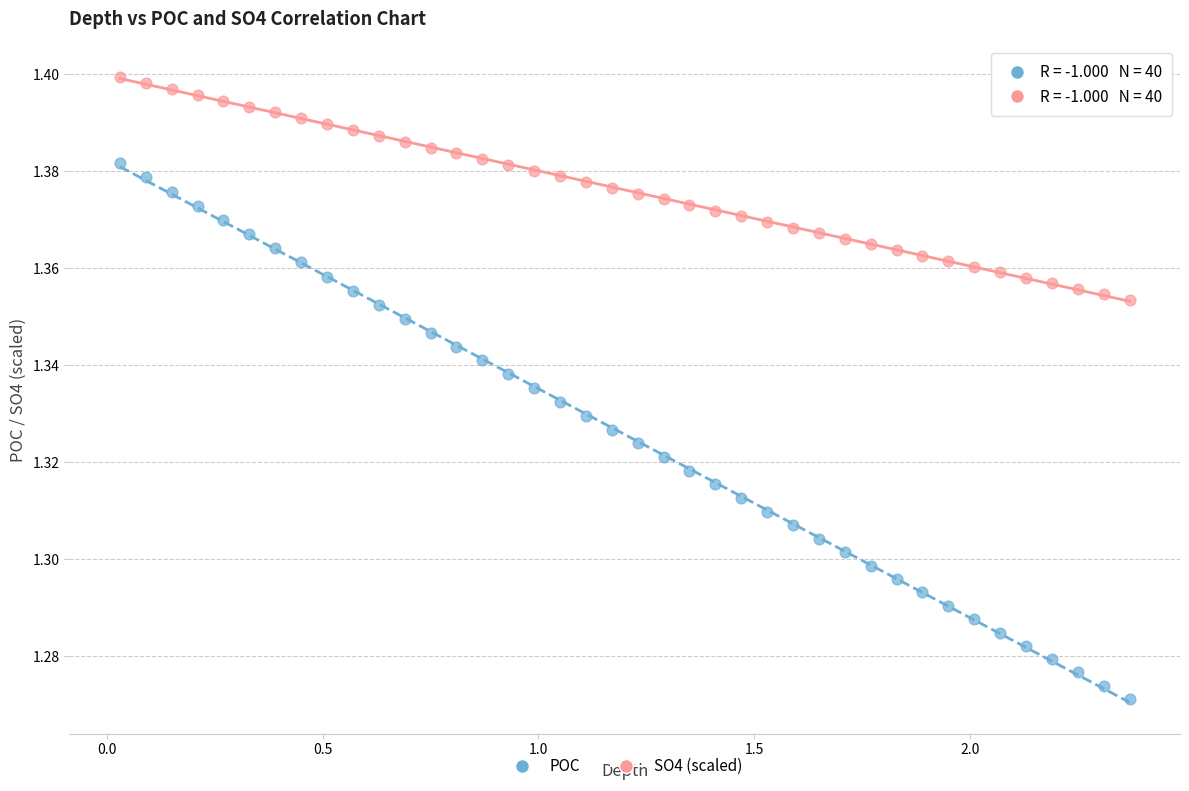

Across all data points, what is the range of X values (max minus min)?

2.3